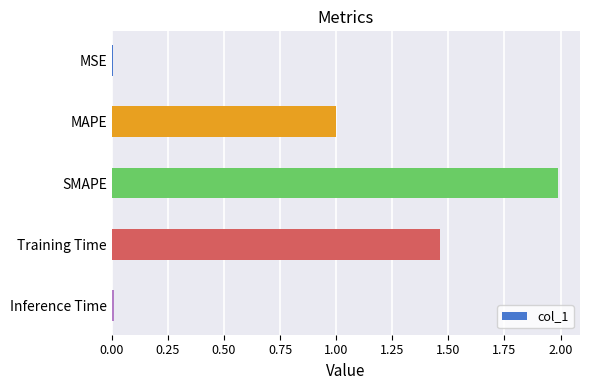

What is the maximum value shown in the chart?

2.0